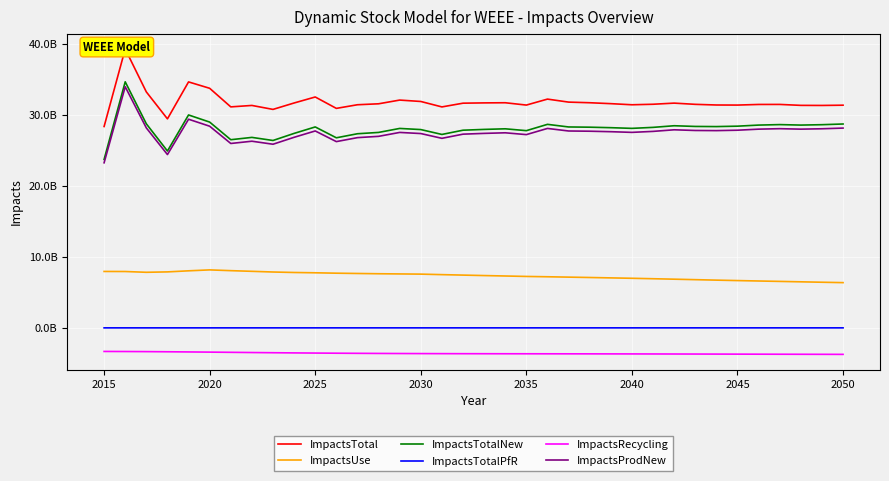

What is the average value of the ImpactsTotal series?

31788663060.8